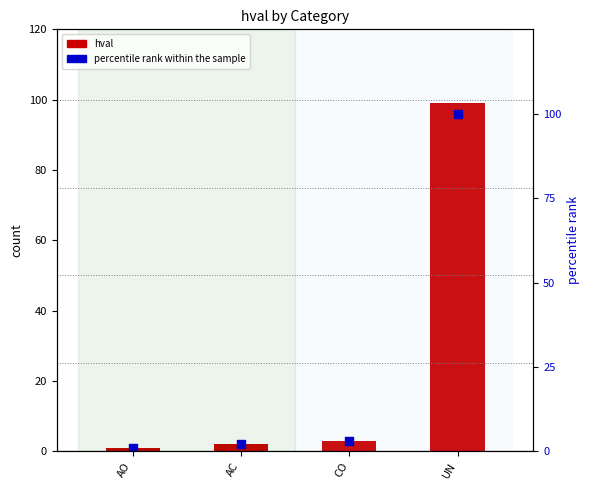

What is the total value across all series at AC?

4.0